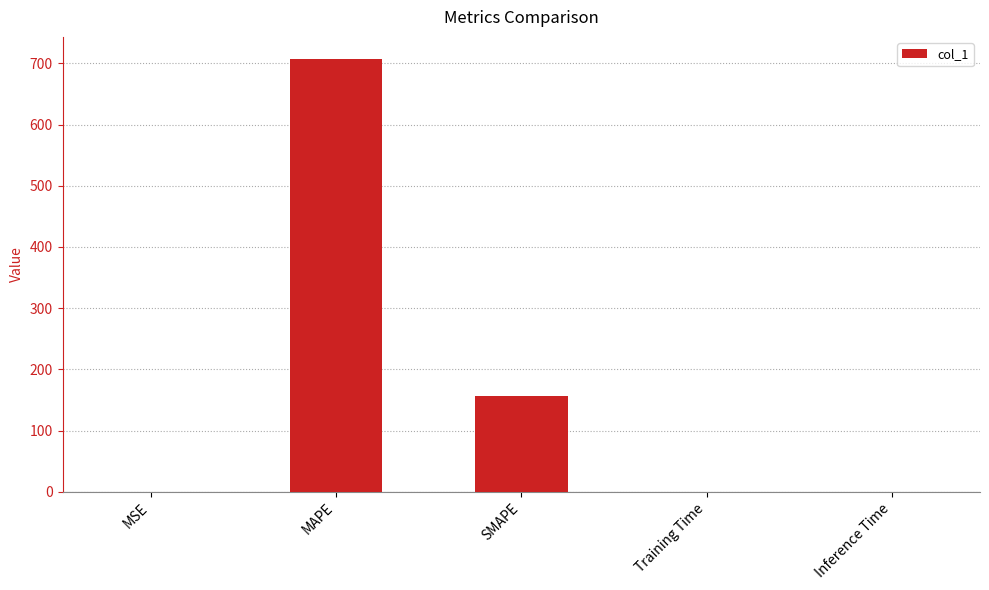

The value at Training Time is 0.0. True or false?

True